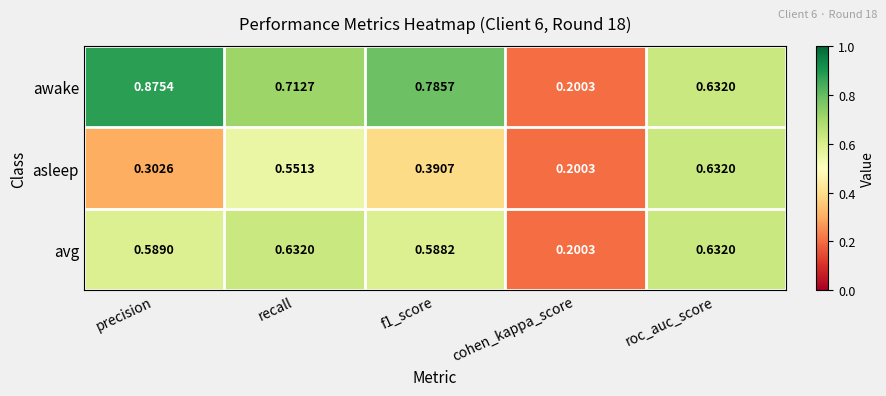

What is the difference between the highest and lowest values at recall?

0.2